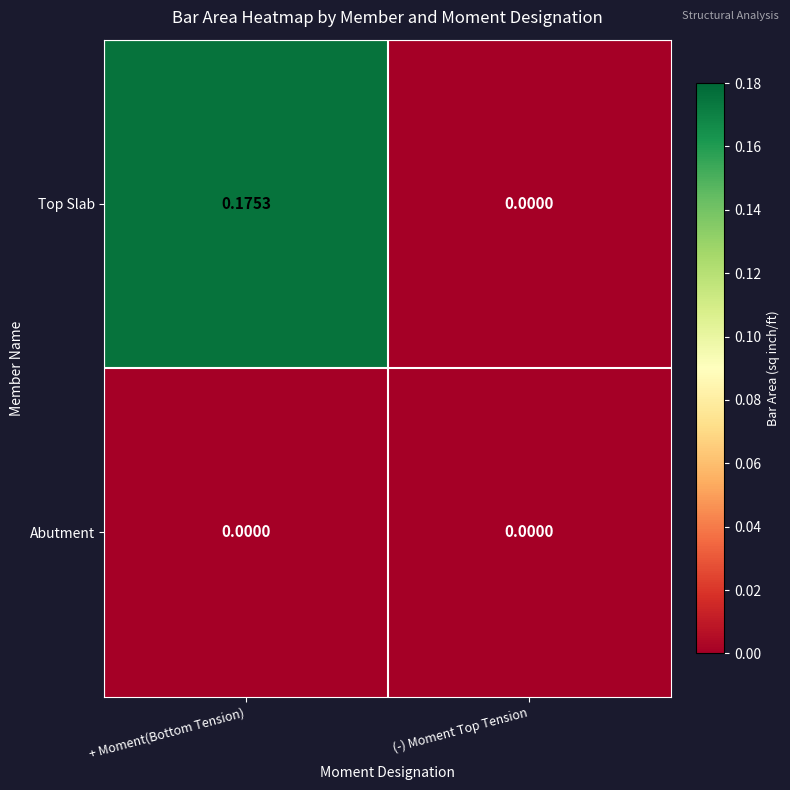

At which category is the sum across all series the highest?

+ Moment(Bottom Tension)